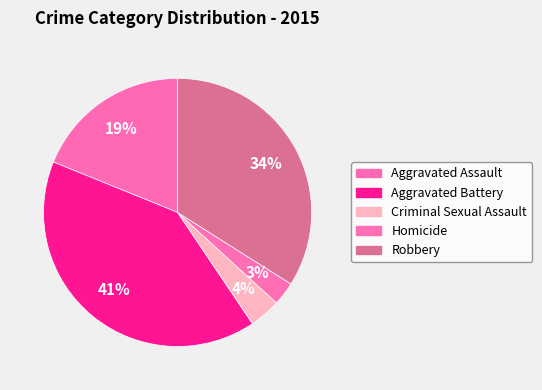

How many segments does this pie chart have?

5